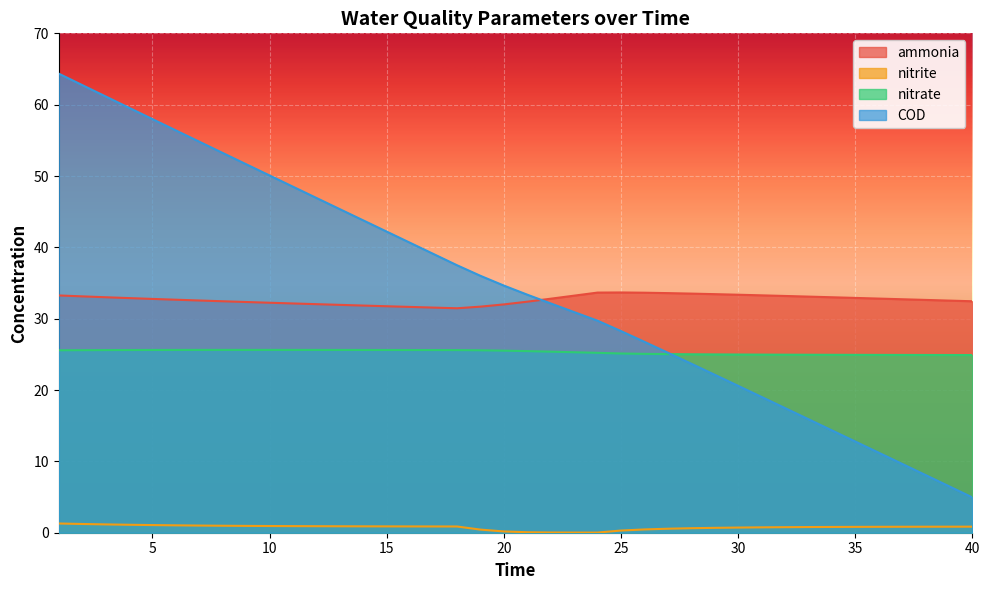

Which label corresponds to the smallest value in the chart?

24